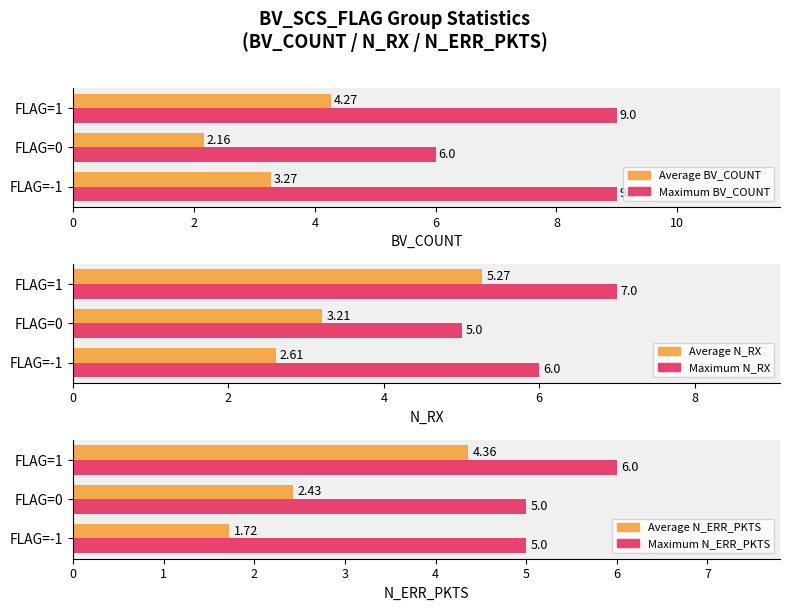

What is the difference between the highest and lowest values at 4?

4.7